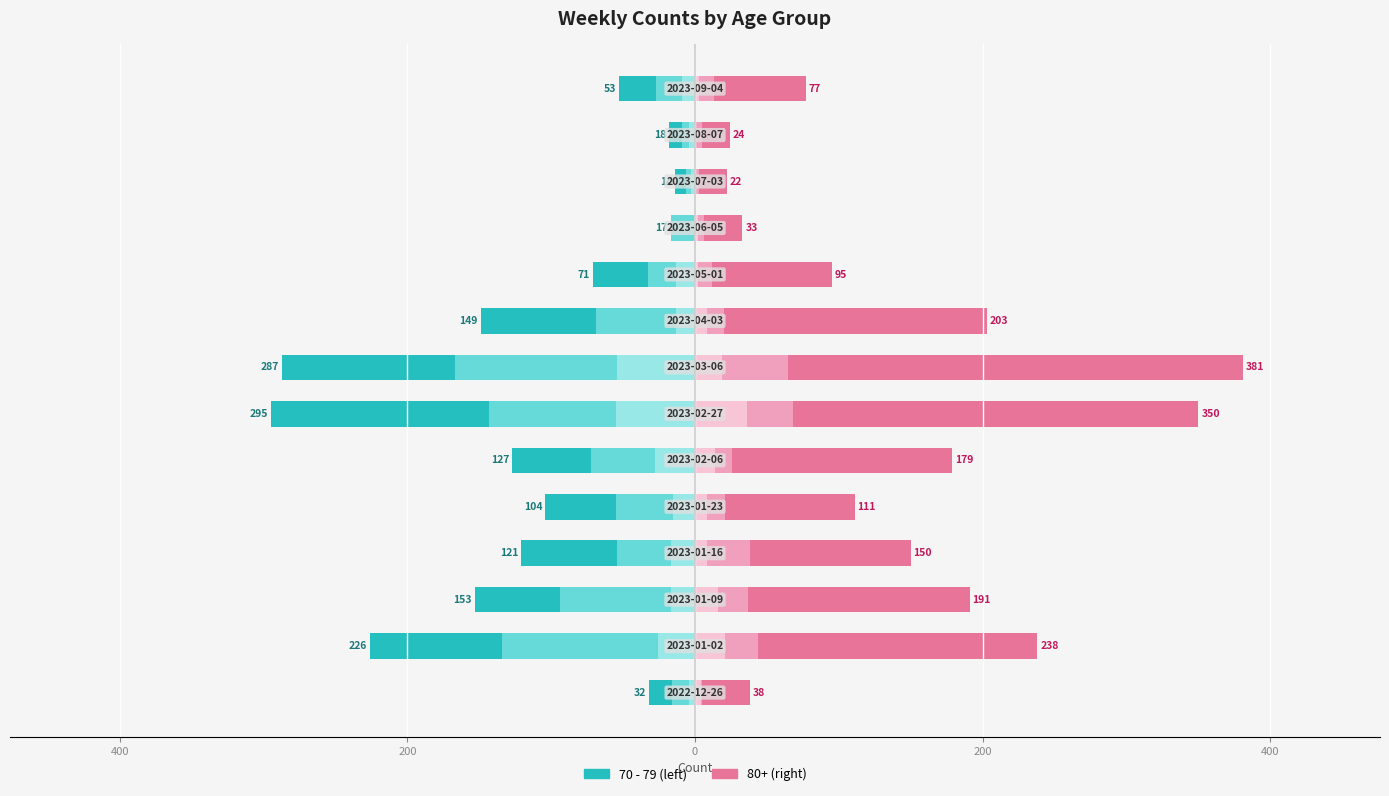

True or false: 50 - 59 has a value of 28 at 7.

False